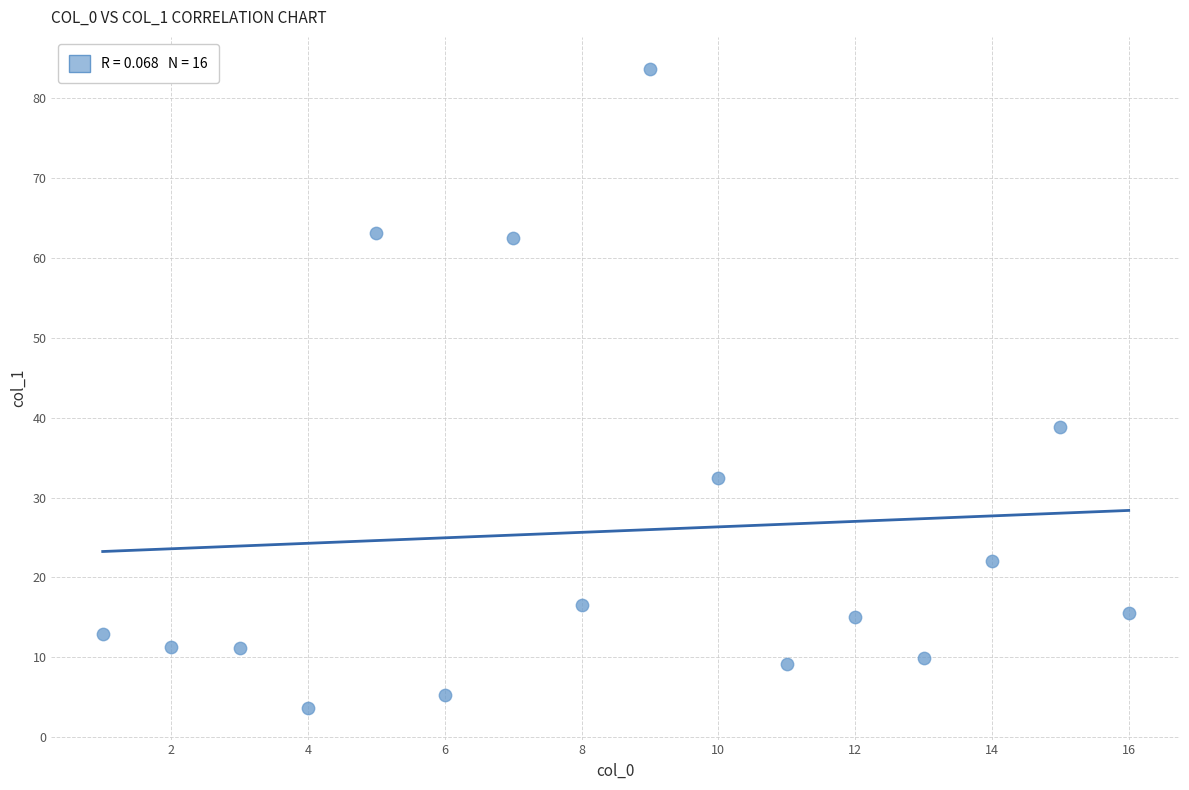

What Y value in the scatter plot is closest to 43?

38.9